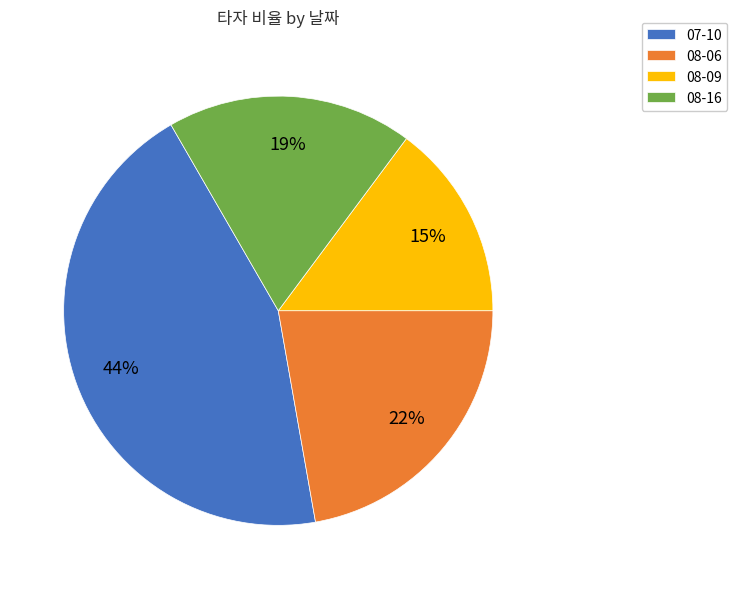

Does 07-10 account for over 50% of the chart?

No